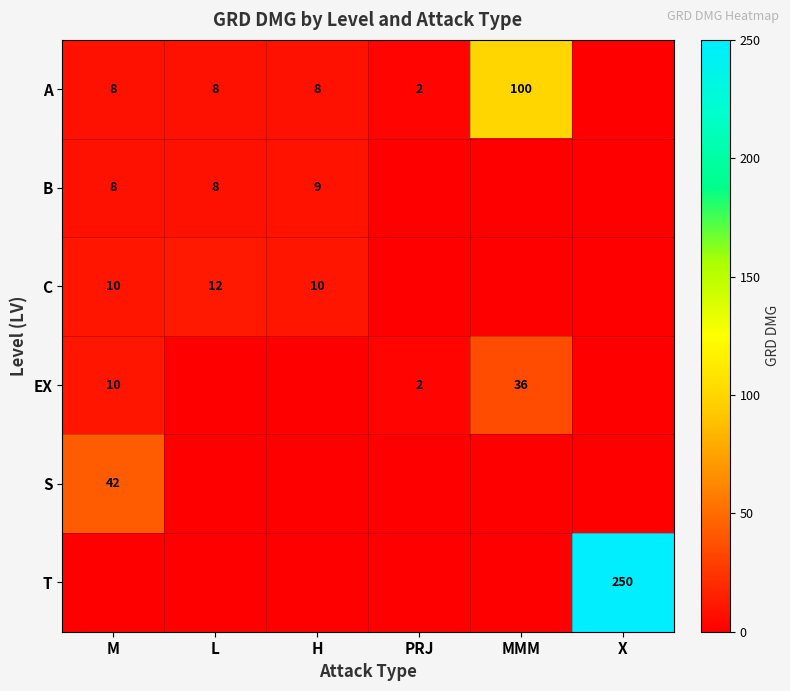

At which category does the chart reach its minimum across all series?

X